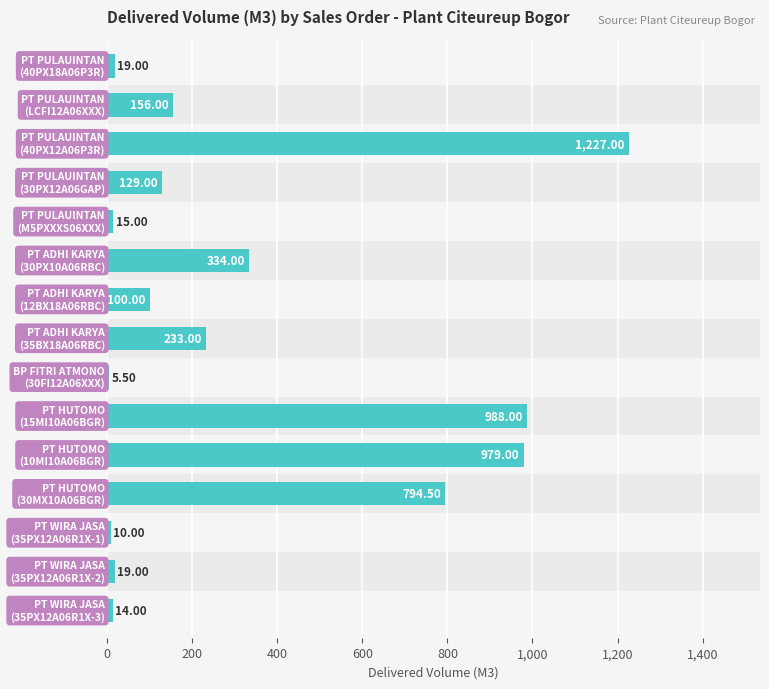

What is the sum of all values?

5023.0